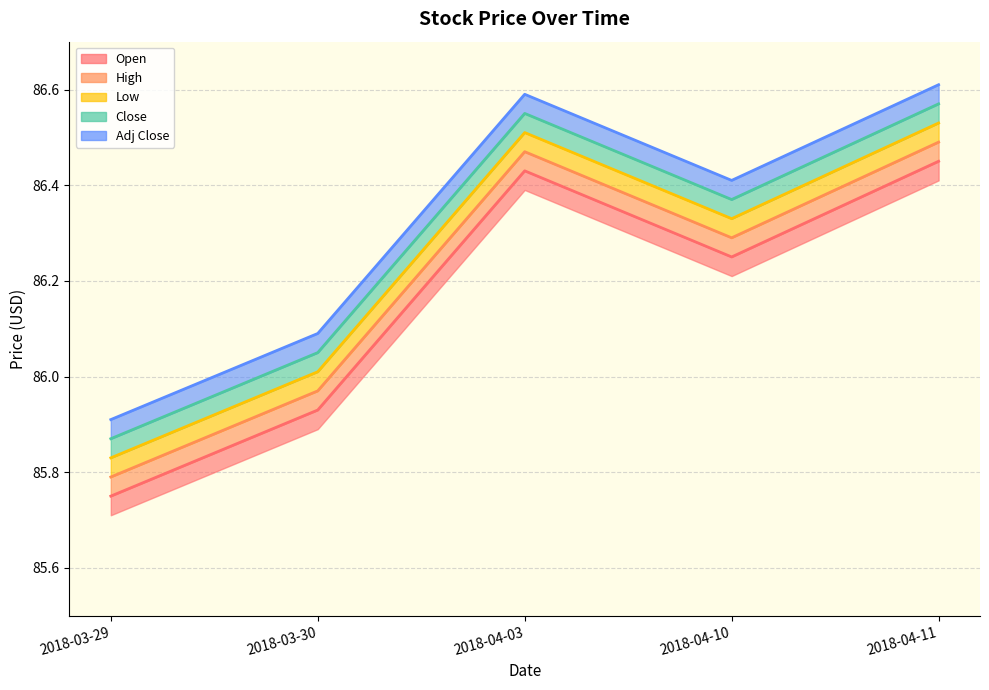

Which series changed the most between 2018-04-10 and 2018-04-11?

Open